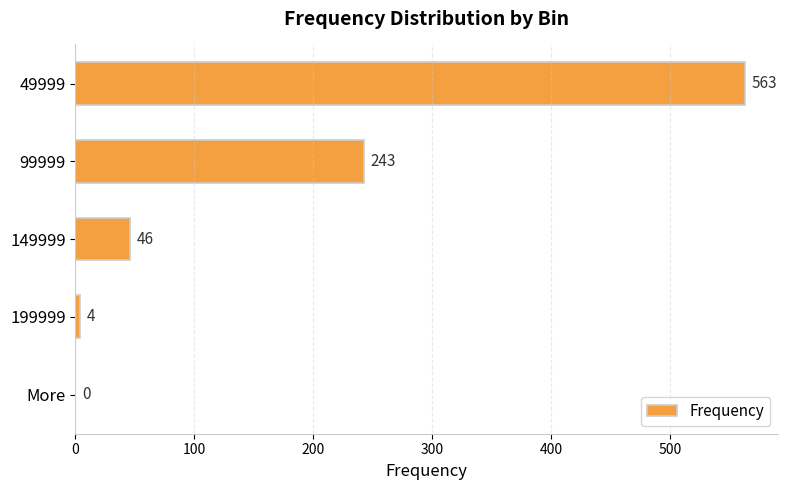

Read the value at 49999, to the nearest 100.

600